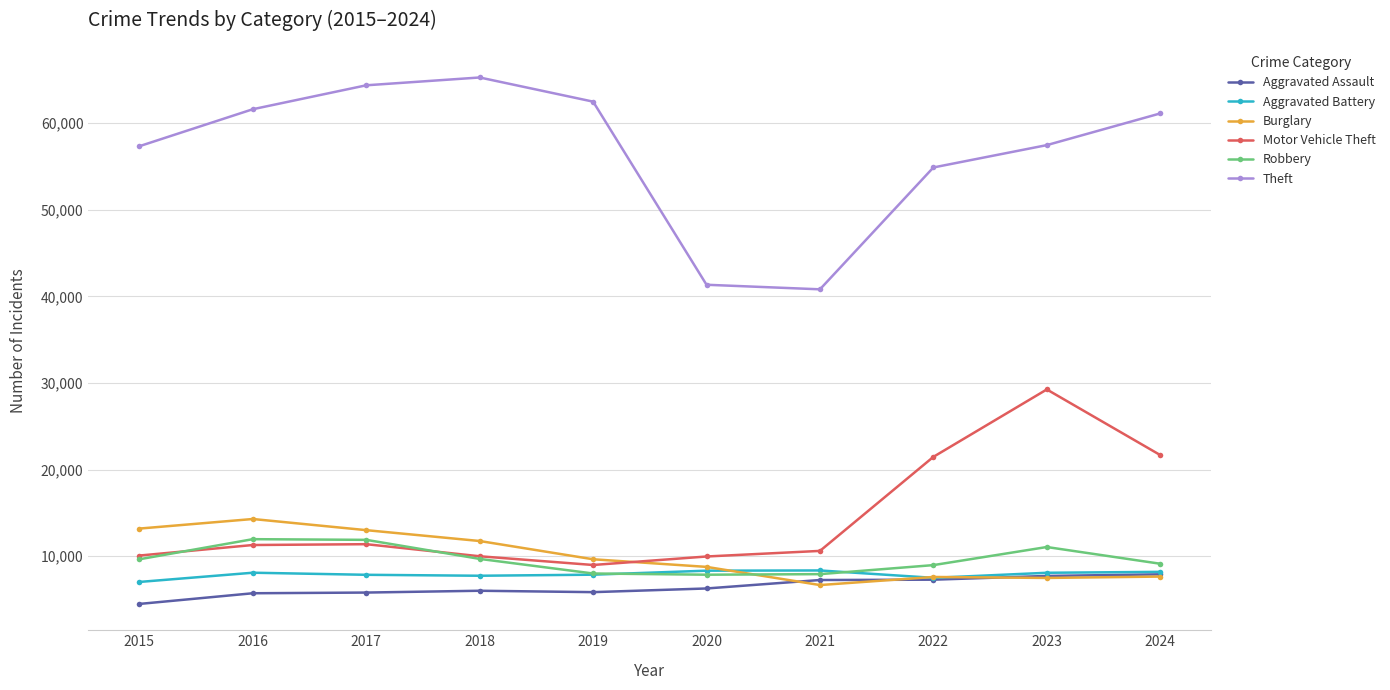

Which series has the largest total across all categories?

Theft